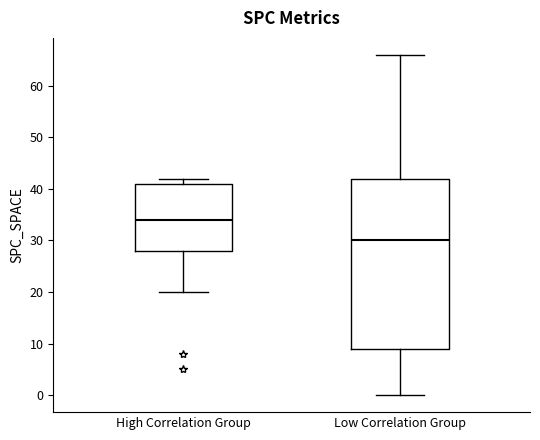

Comparing the boxes themselves (not the whiskers), which one is the tallest?

Low Correlation Group